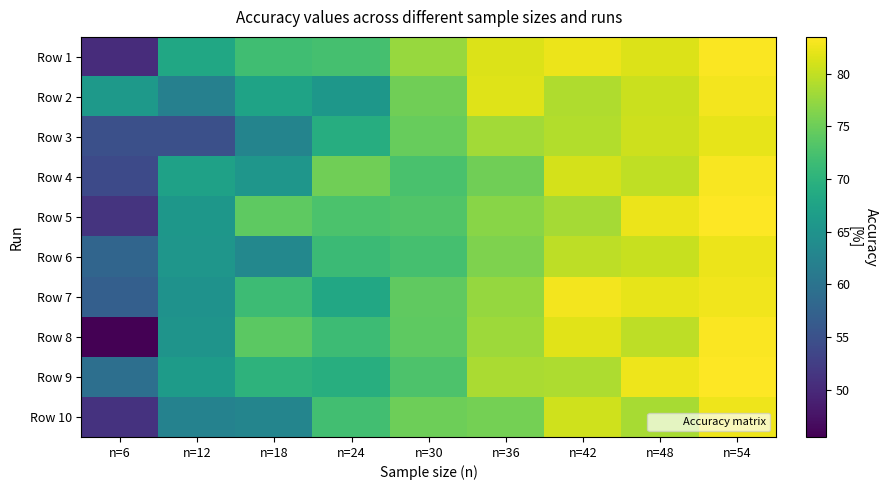

Reading right to left, what are all the values shown in this chart?

Row 1: n=54=83.3	n=48=81.5	n=42=82.4	n=36=81.5	n=30=77.6	n=24=72.2	n=18=71.8	n=12=68.2	n=6=50.3
Row 2: n=54=82.9	n=48=80.5	n=42=79.0	n=36=81.6	n=30=75.3	n=24=65.7	n=18=67.6	n=12=62.1	n=6=66.1
Row 3: n=54=82.0	n=48=80.6	n=42=79.2	n=36=78.3	n=30=74.7	n=24=69.2	n=18=62.7	n=12=54.9	n=6=54.8
Row 4: n=54=83.2	n=48=79.9	n=42=81.0	n=36=75.3	n=30=72.7	n=24=75.2	n=18=65.4	n=12=67.2	n=6=54.1
Row 5: n=54=83.5	n=48=82.5	n=42=78.4	n=36=76.8	n=30=73.2	n=24=72.8	n=18=74.1	n=12=65.7	n=6=51.2
Row 6: n=54=82.4	n=48=80.3	n=42=79.8	n=36=76.1	n=30=72.3	n=24=71.5	n=18=63.3	n=12=65.4	n=6=57.9
Row 7: n=54=82.7	n=48=82.2	n=42=82.8	n=36=77.5	n=30=74.2	n=24=68.3	n=18=71.6	n=12=65.0	n=6=57.0
Row 8: n=54=83.2	n=48=79.8	n=42=81.8	n=36=78.0	n=30=74.1	n=24=71.6	n=18=73.9	n=12=65.2	n=6=45.5
Row 9: n=54=83.4	n=48=82.6	n=42=78.9	n=36=78.7	n=30=73.0	n=24=69.3	n=18=70.0	n=12=66.3	n=6=59.4
Row 10: n=54=82.5	n=48=78.5	n=42=80.7	n=36=75.6	n=30=75.2	n=24=72.0	n=18=62.8	n=12=62.3	n=6=51.1